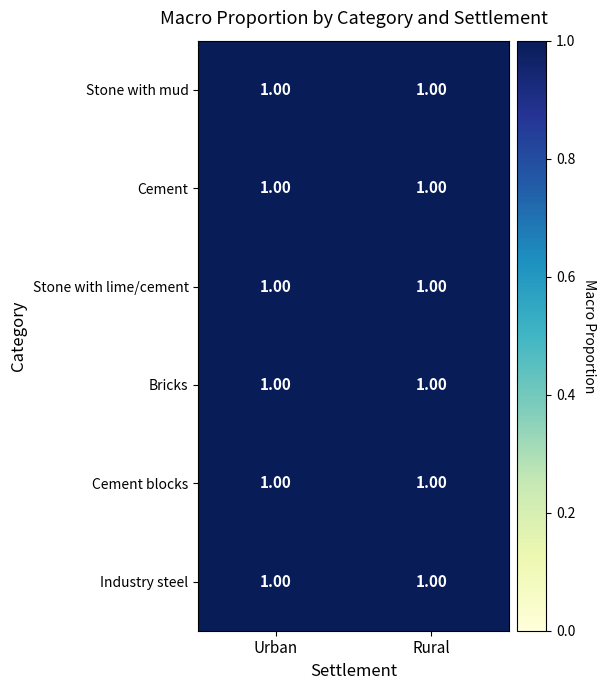

Which has a higher value, Cement or Stone with mud?

Cement